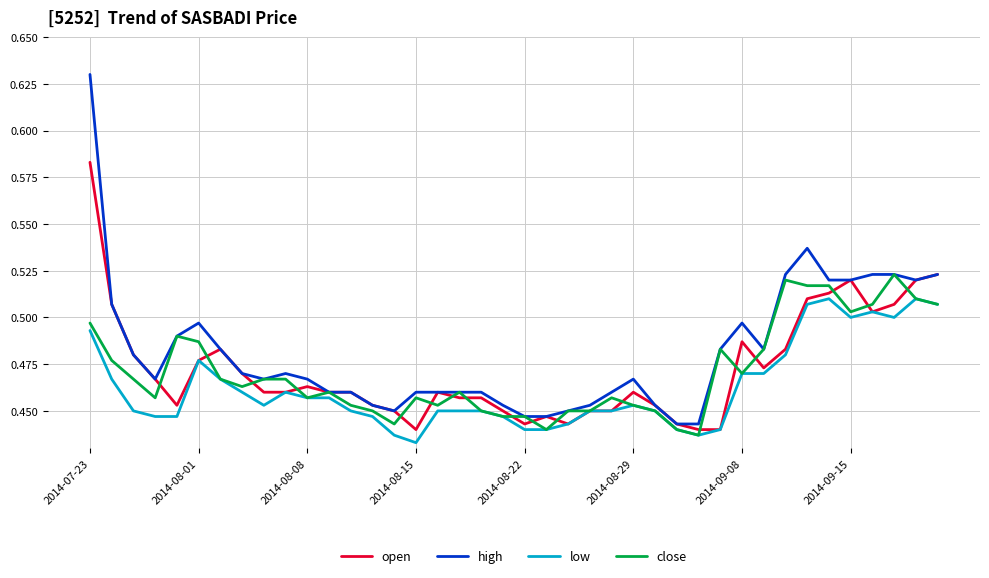

Count the high values in the range 0 to 1.

40